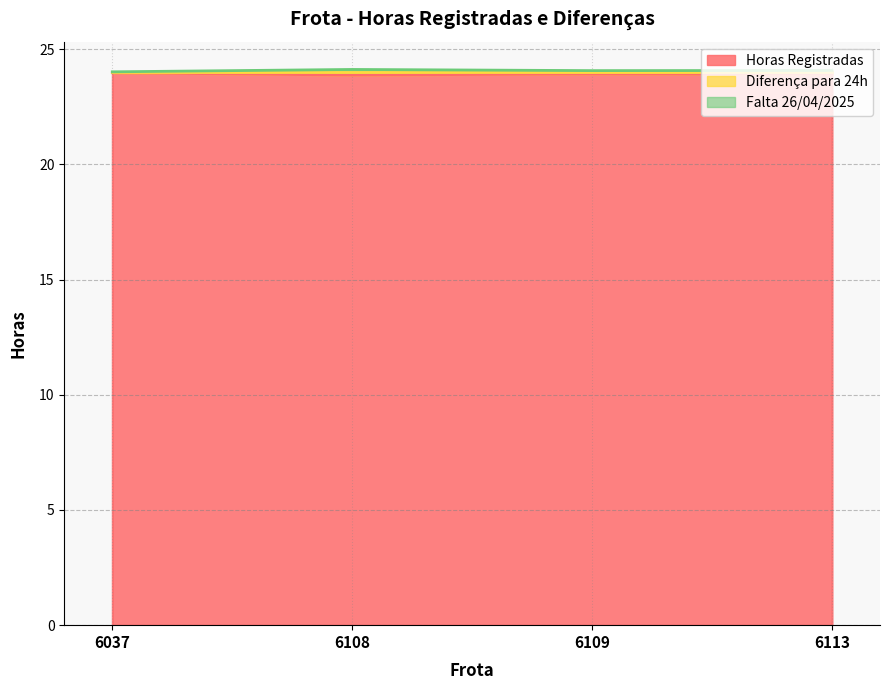

What value does the Horas Registradas series have at 6037?

24.0